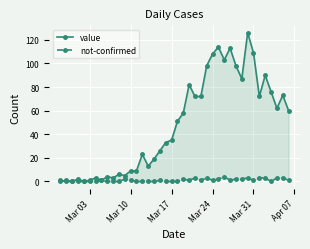

True or false: not-confirmed has more than 0 interior local peaks.

True